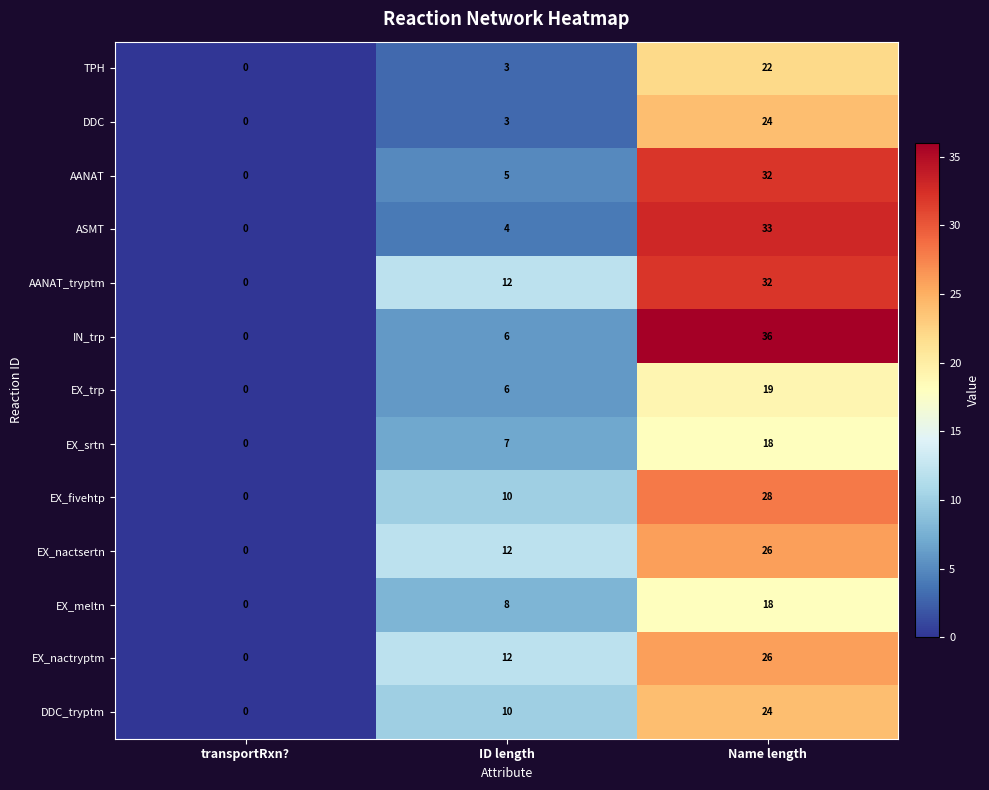

What is the difference between the TPH values at ID length and transportRxn??

3